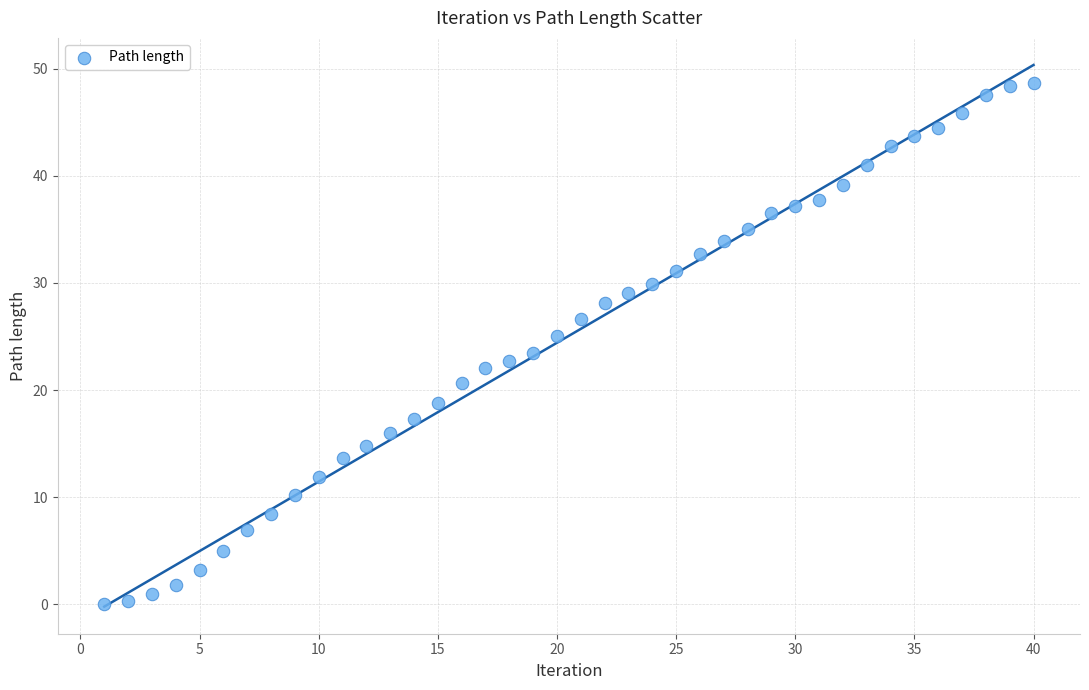

What is the range of X values (max minus min)?

39.0